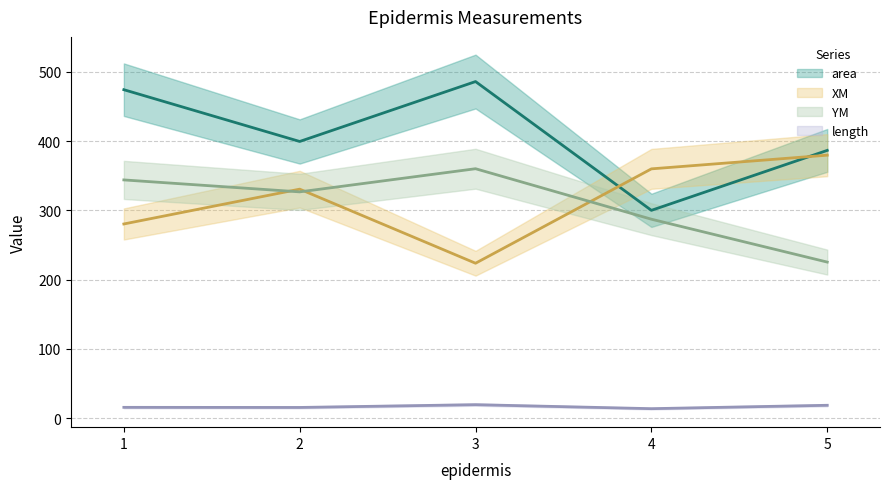

Reading right to left, transcribe all the data shown in this chart.

area: 386.6	300.1	486.0	399.5	474.2
XM: 379.7	360.0	223.7	330.7	280.4
YM: 225.4	287.3	360.2	326.7	344.0
length: 18.6	13.8	19.5	15.5	15.7